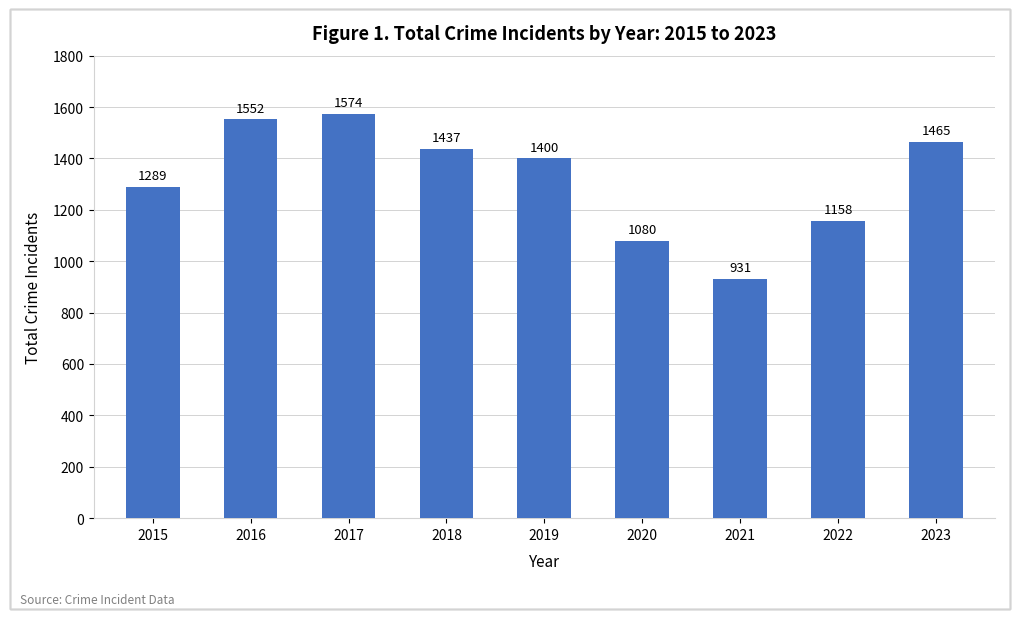

Which has a higher value, 2016 or 2022?

2016